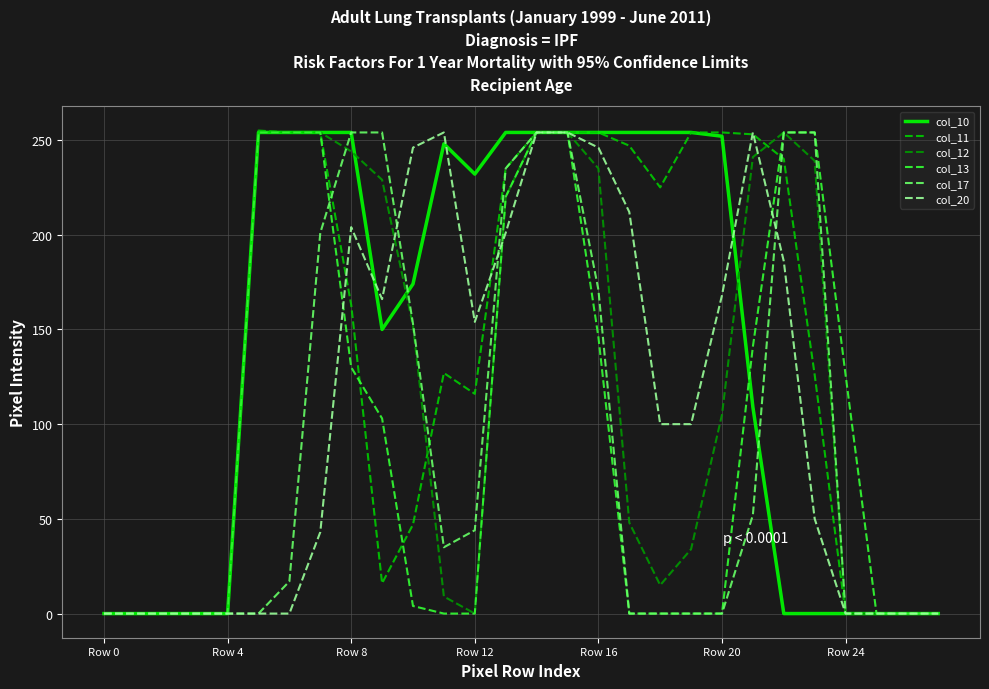

What is the sum of all col_12 values?

3295